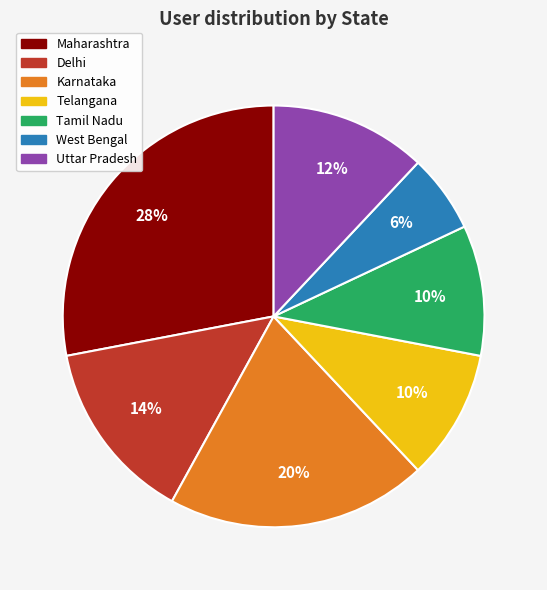

To the nearest percent, what is the difference between the Uttar Pradesh and Delhi slice percentages?

2%